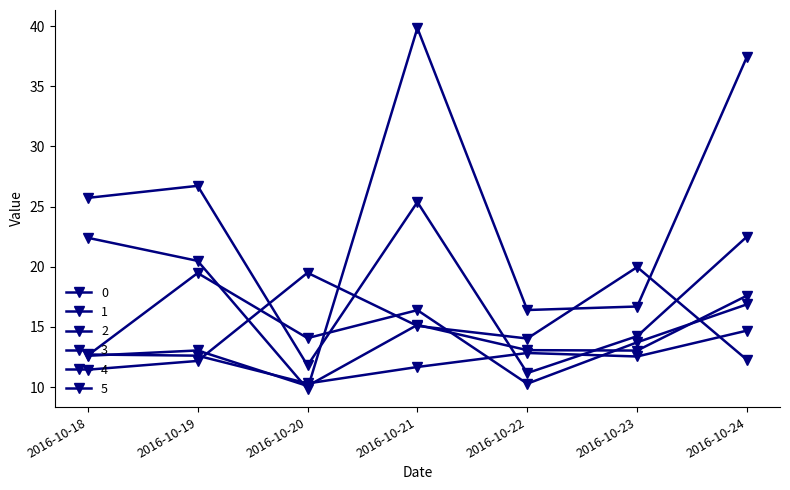

How many times do 0 and 3 cross each other?

2